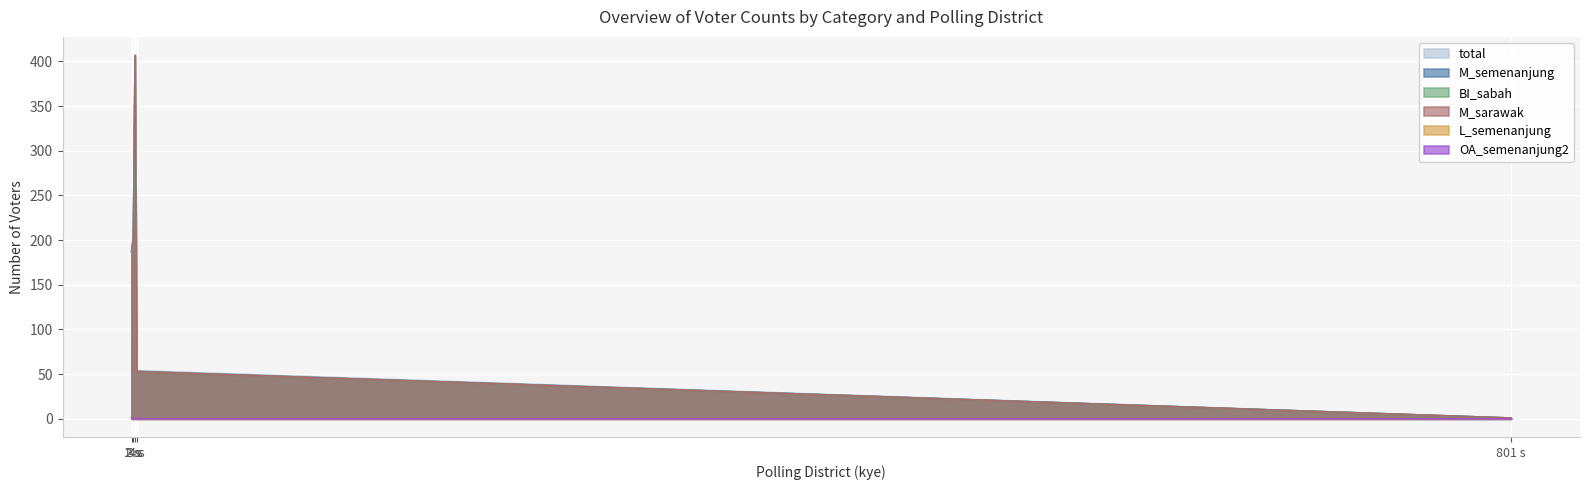

How many lines are shown in the chart?

6